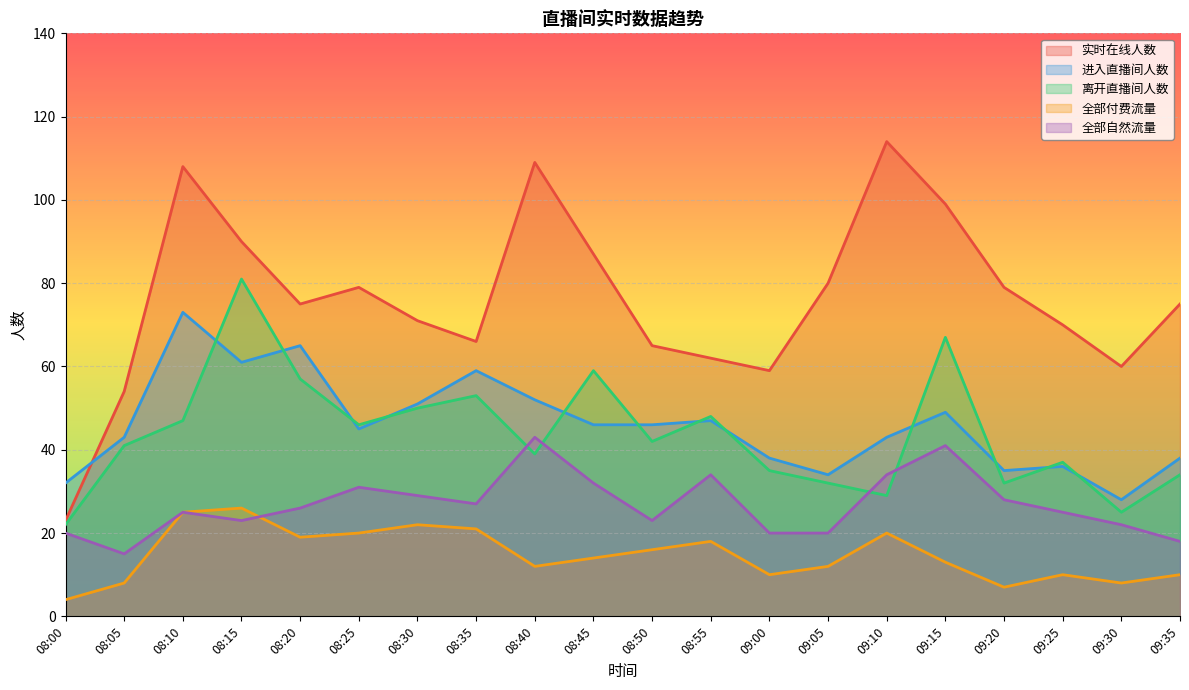

At how many categories does at least one series exceed 98?

4